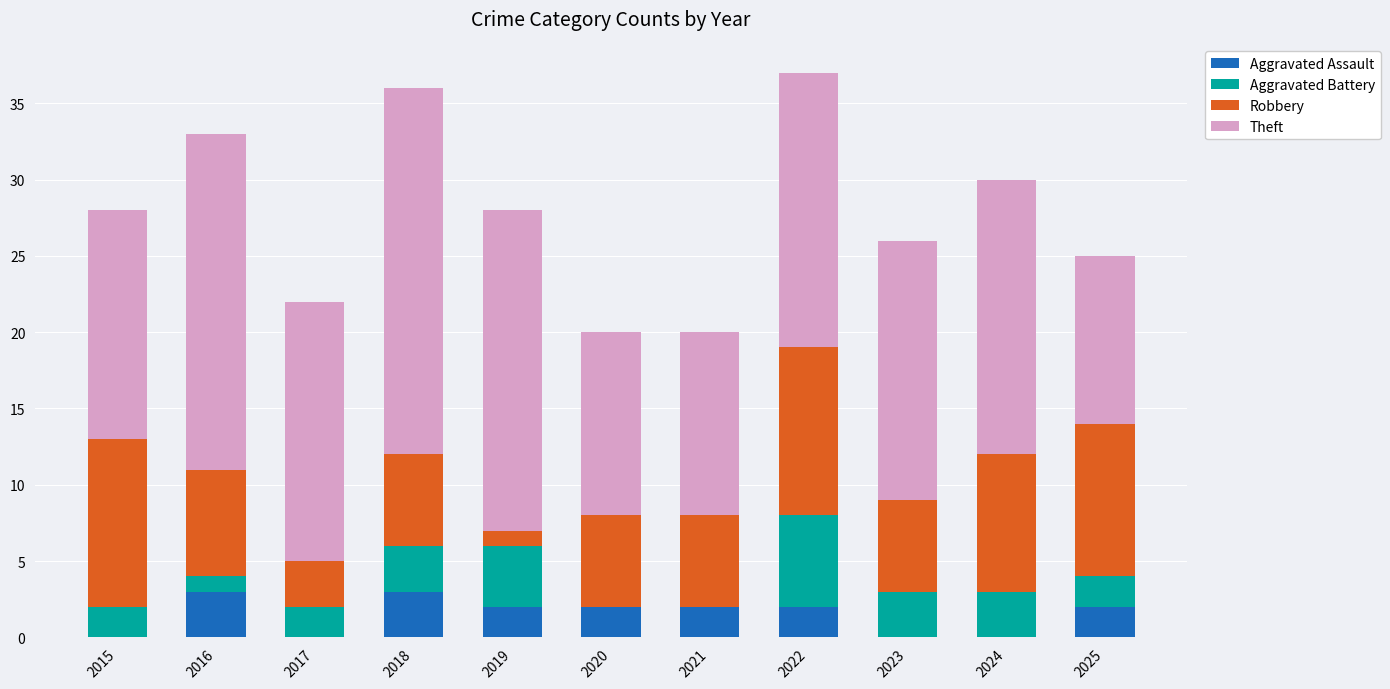

The value of Aggravated Assault at 2016 is 3. True or false?

True